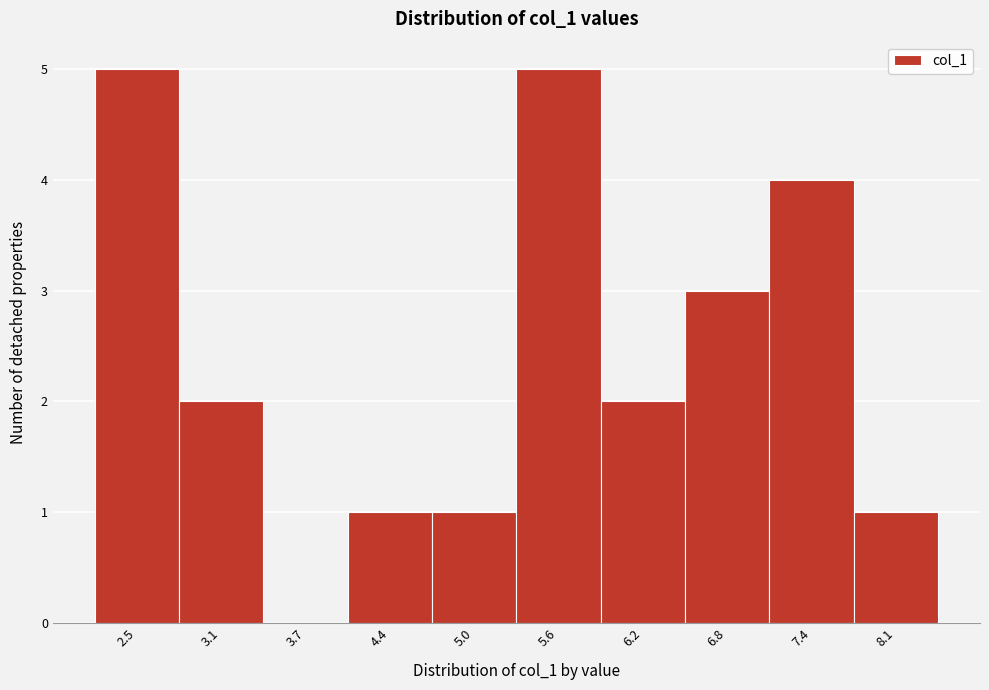

Reading left to right, what are all the values shown in this chart?

2.5=5	3.1=2	3.7=0	4.4=1	5.0=1	5.6=5	6.2=2	6.8=3	7.4=4	8.1=1